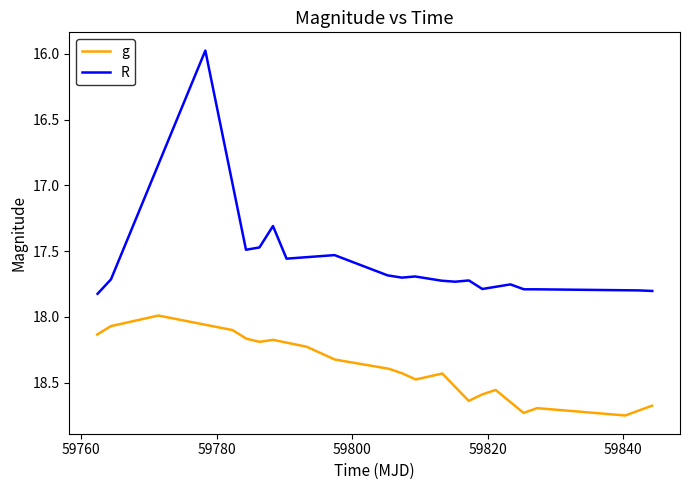

What is the lowest value of the g series?

18.0